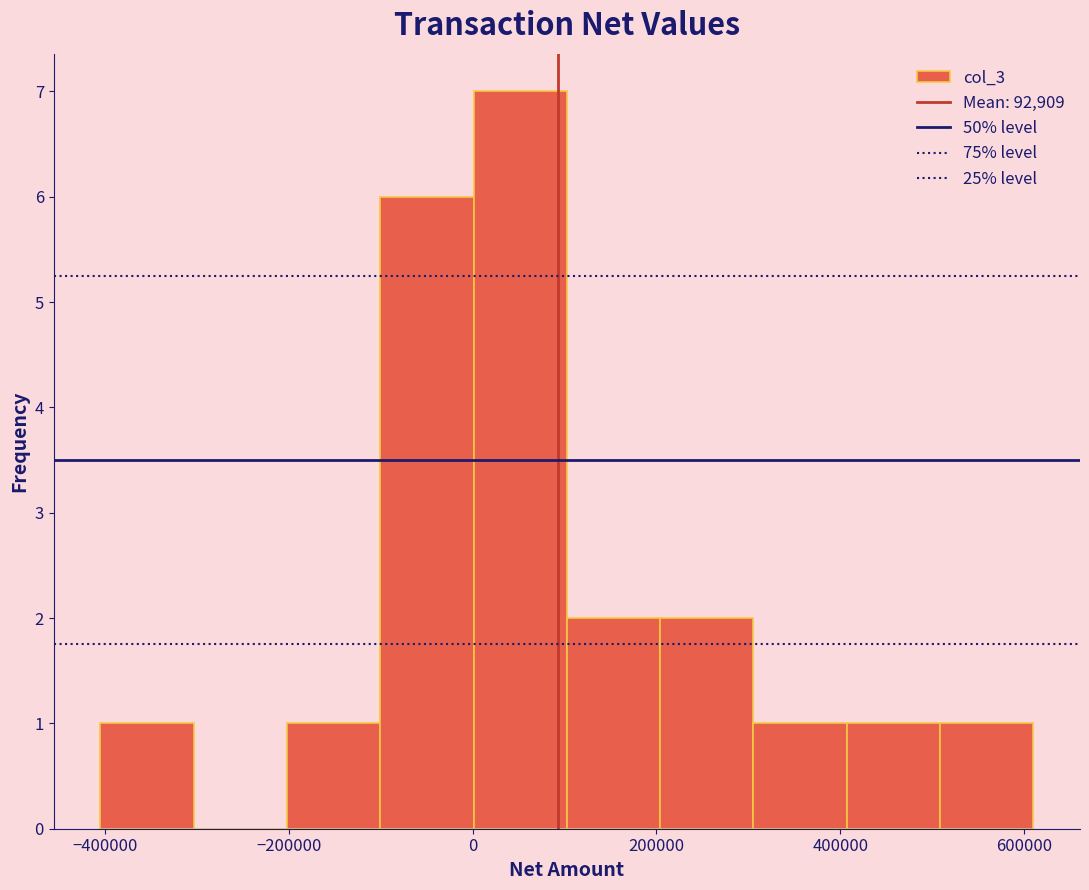

Reading left to right, list every bar in this chart as the range it spans on the x-axis followed by its height. Neither the bar edges nor the heights are printed on the chart, so give them approximately, as read against the axes.

-400000 to -300000: 1
-300000 to -200000: 0
-200000 to -100000: 1
-100000 to 0: 6
0 to 100000: 7
100000 to 200000: 2
200000 to 300000: 2
300000 to 400000: 1
400000 to 500000: 1
500000 to 620000: 1